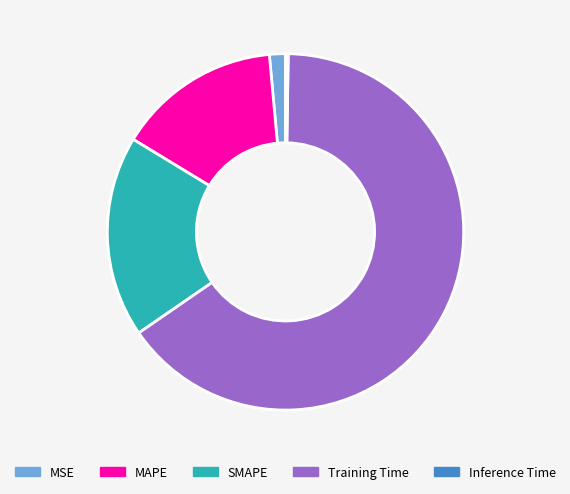

Which has a higher value, SMAPE or Training Time?

Training Time